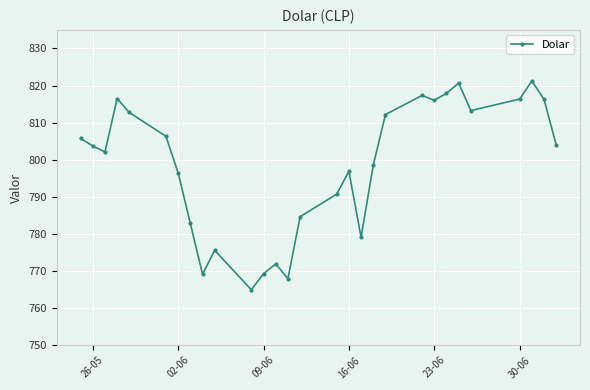

True or false: there are more than 0 points higher than both neighbors.

True